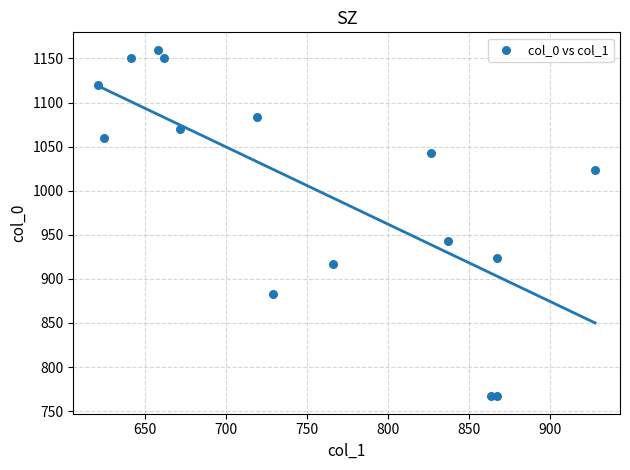

What Y value in the scatter plot is closest to 963?

943.3